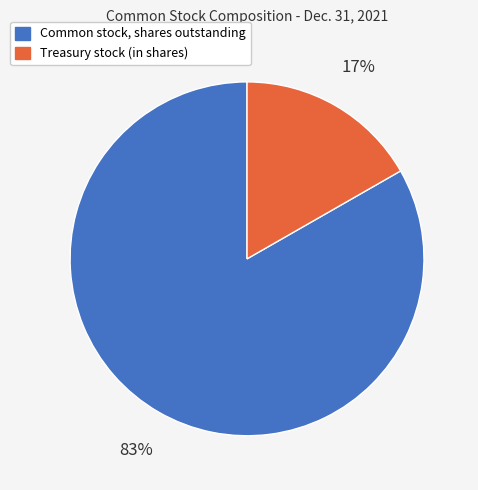

Does Treasury stock (in shares) represent more than half of the total?

No